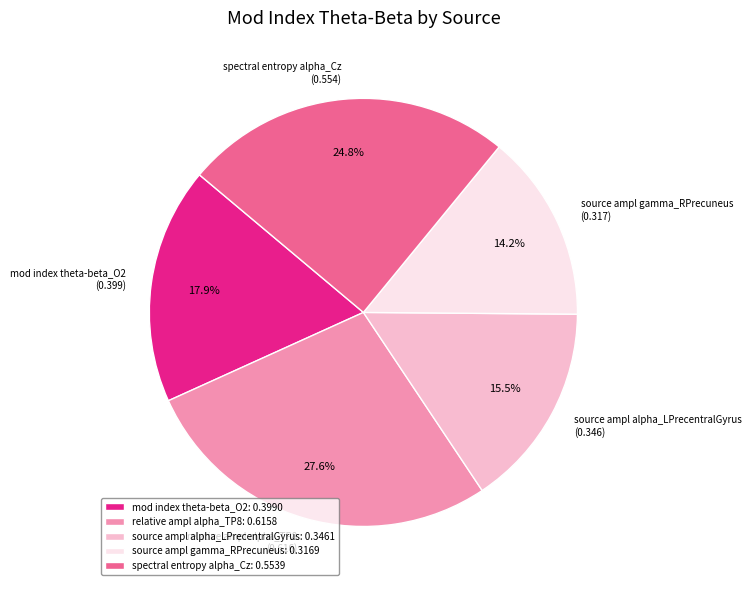

How many slices are in this pie chart?

5